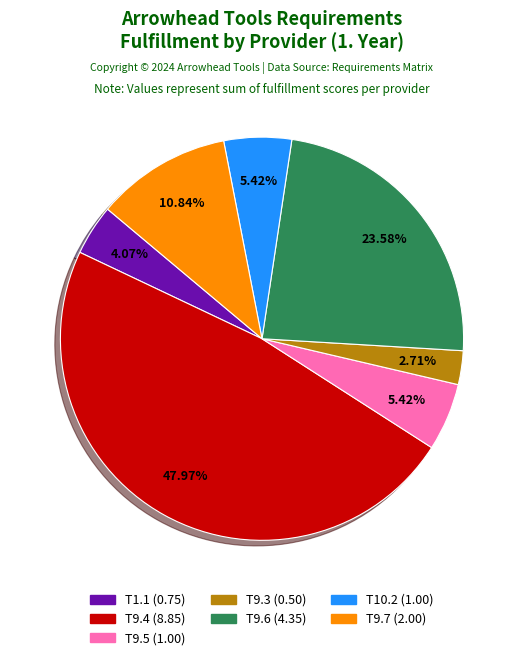

Does any single category account for the majority?

No